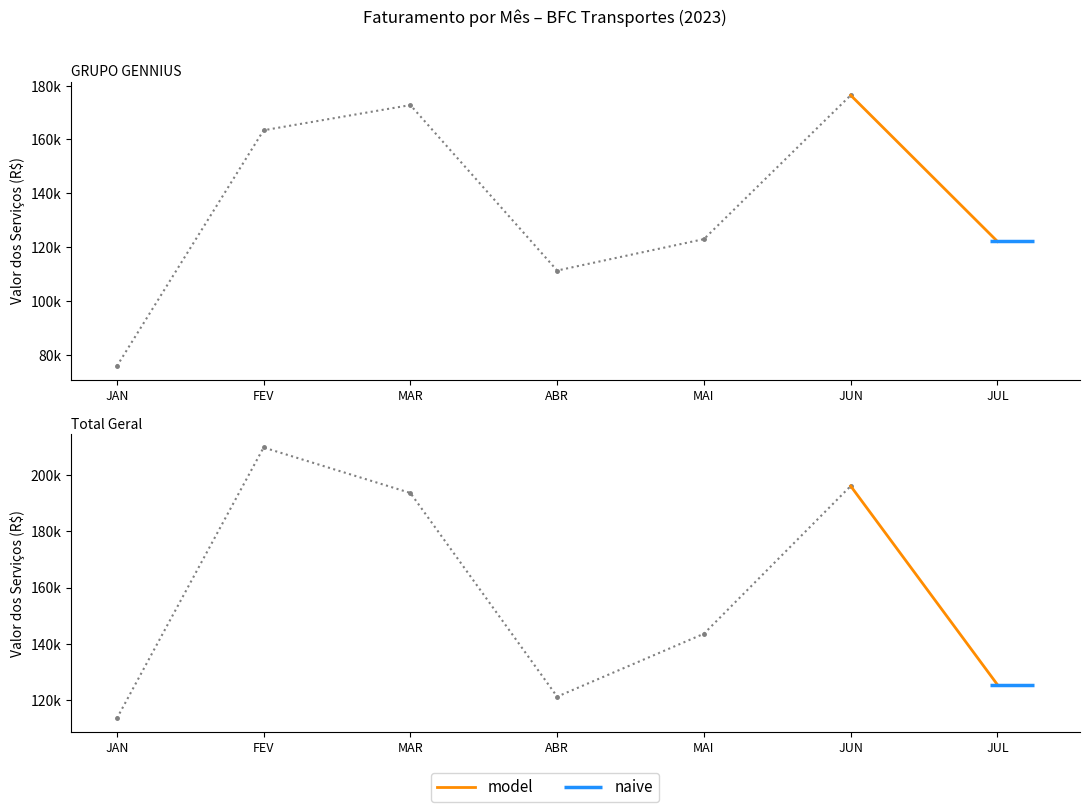

Is this an area chart (filled region under the line)?

No